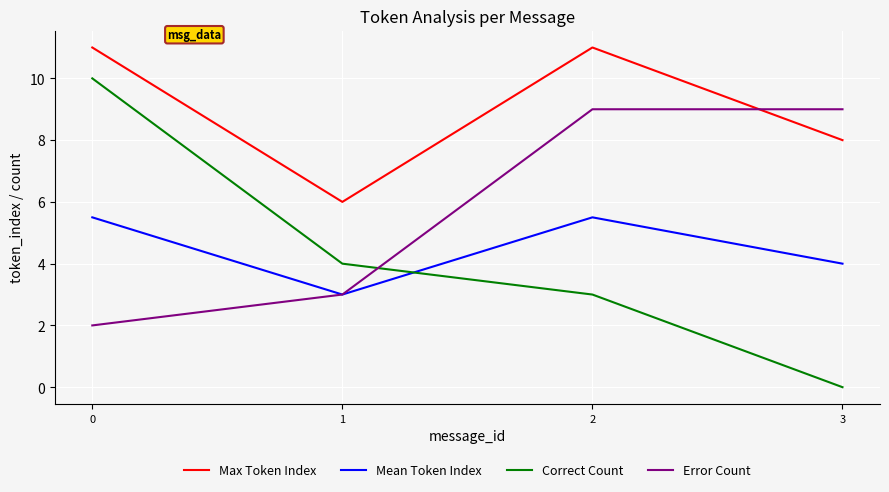

At 2, list the series in order from largest to smallest.

Max Token Index, Error Count, Mean Token Index, Correct Count